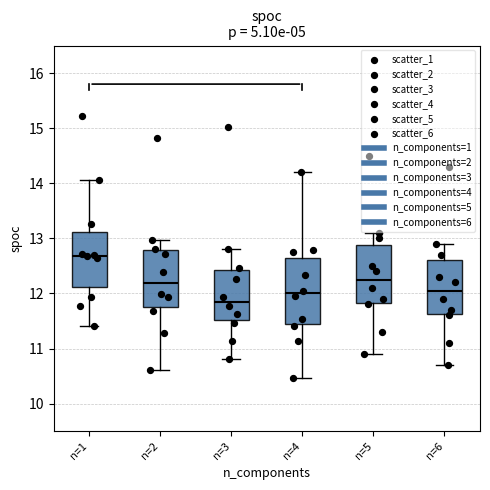

Which box has the lowest median line?

n=3